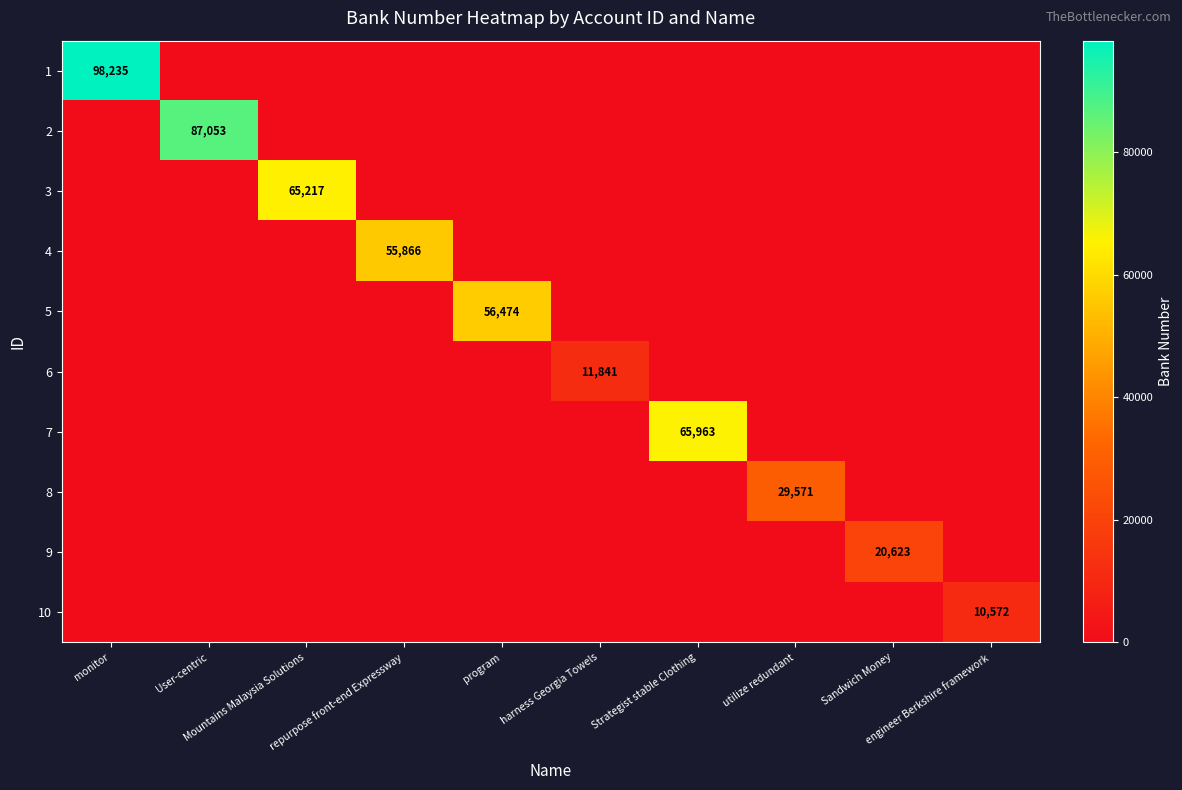

The 8 series shows 0 at Sandwich Money. True or false?

True